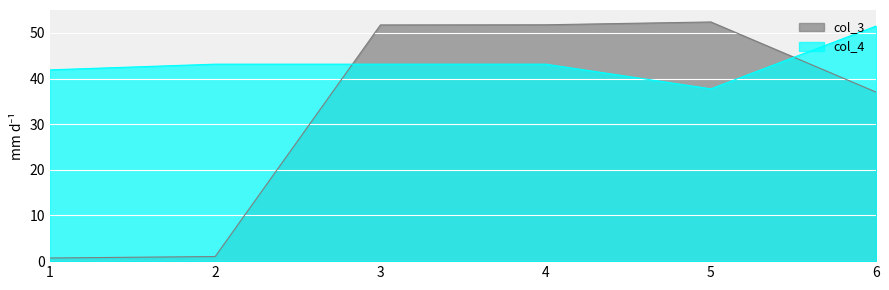

List the labels in order of col_4 value, smallest first.

5, 1, 2, 3, 4, 6